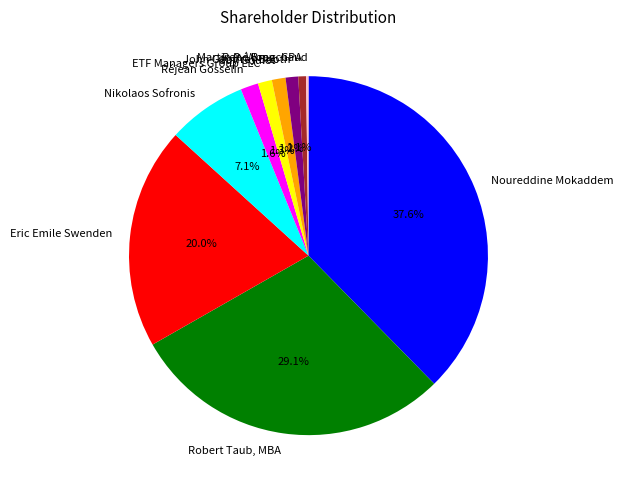

What percentage is the Martin R. Wong, CPA slice, to the nearest percent?

1%